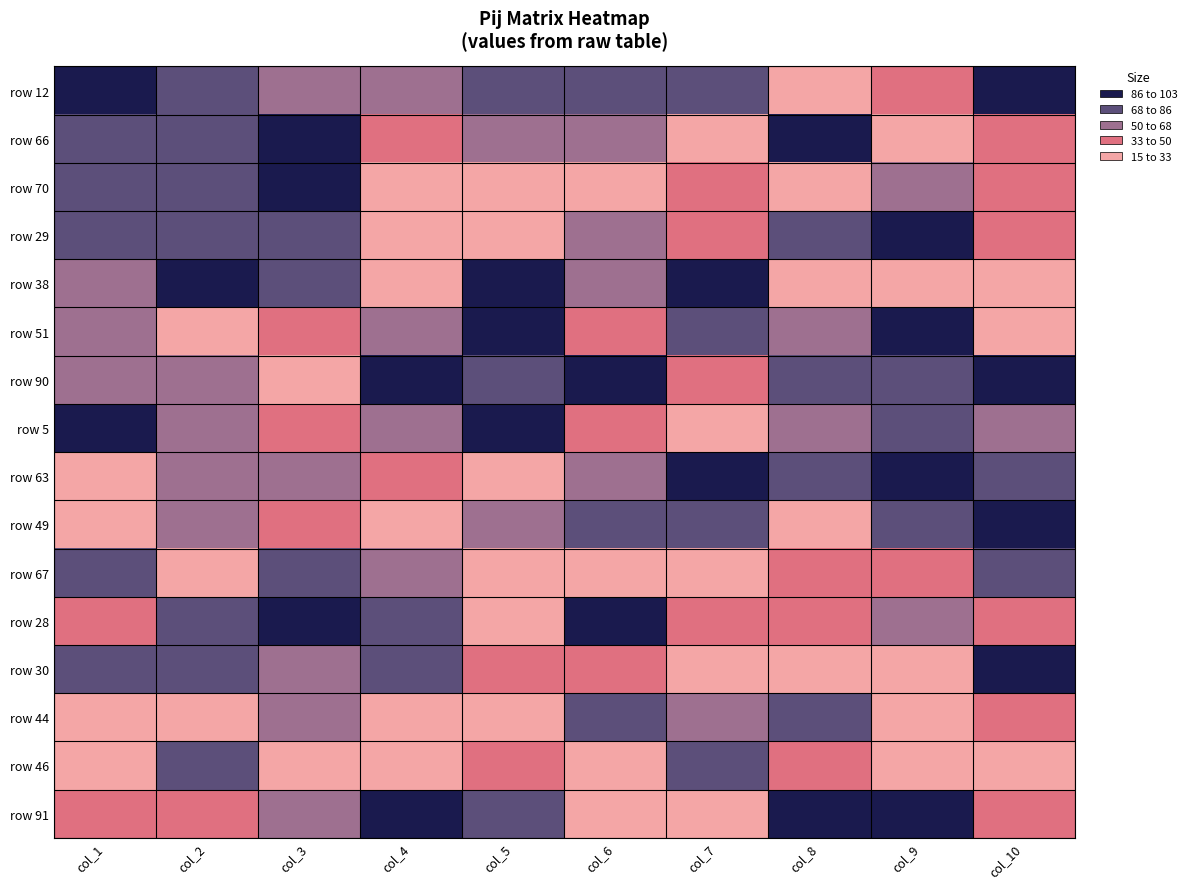

What is the total value across all series at col_9?

888